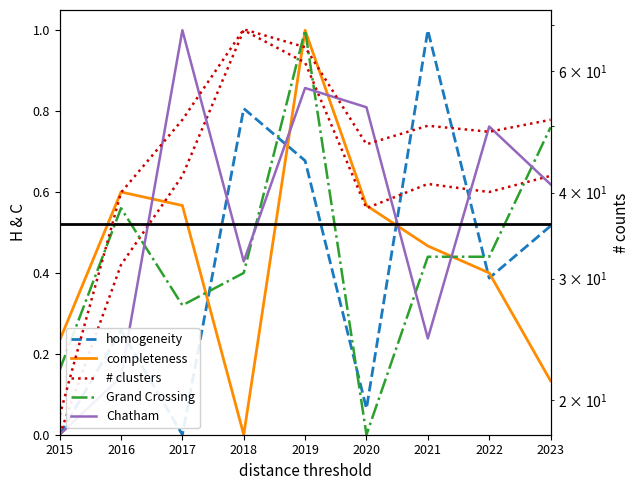

What is the average value of the Garfield Park (raw) series?

49.0